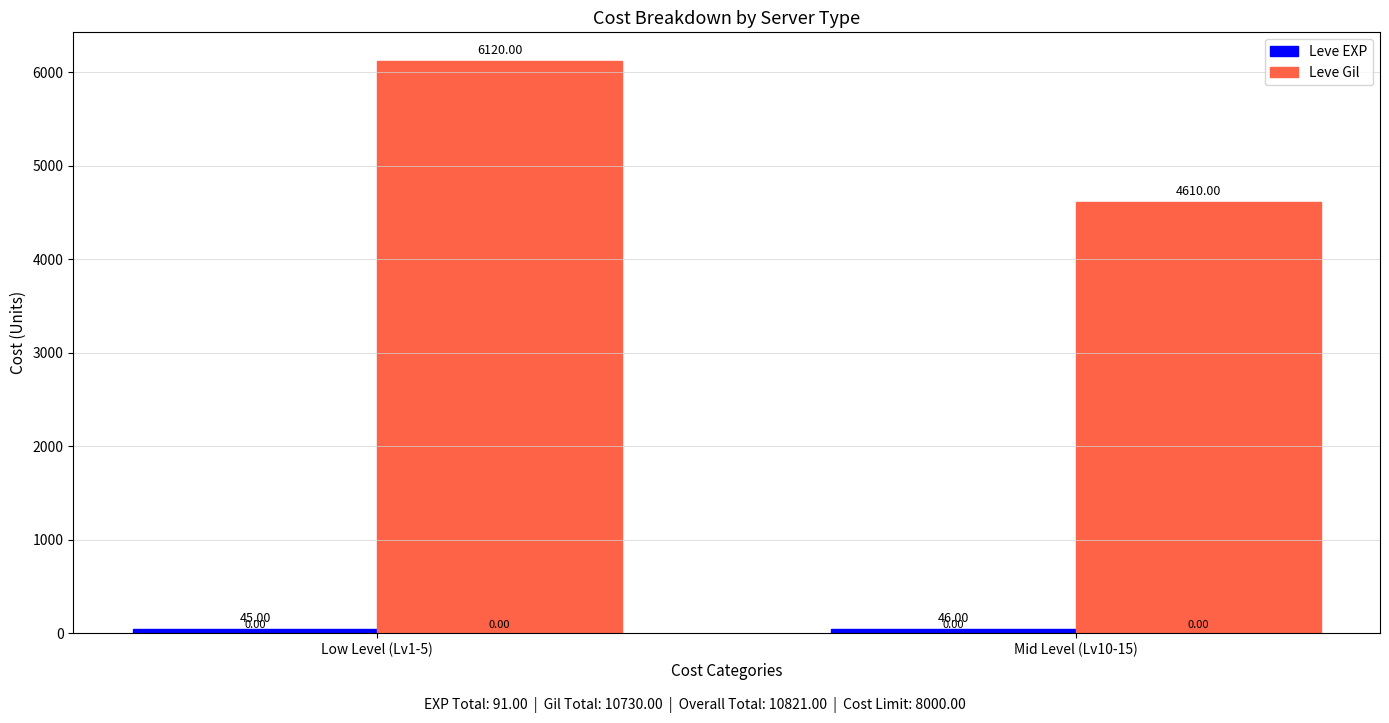

What position from the right is Low Level (Lv1-5)?

2